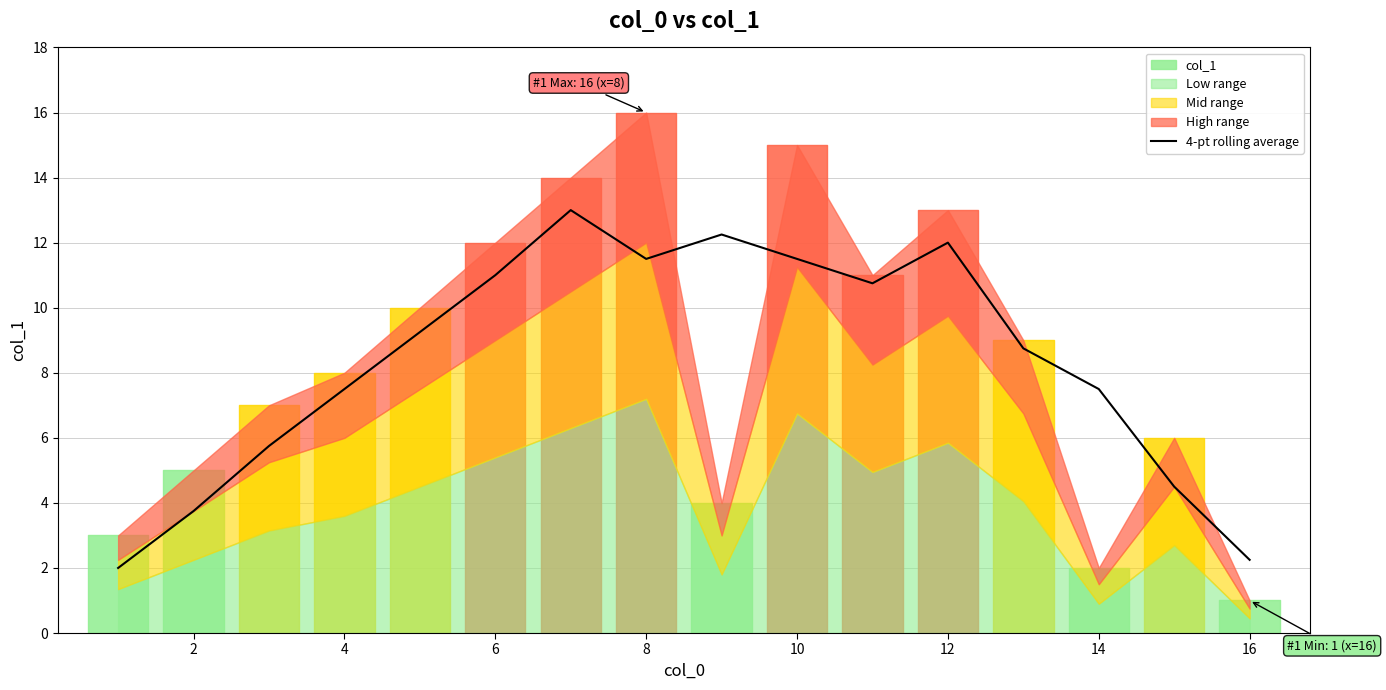

Reading left to right, transcribe all the data shown in this chart.

2.0	3.8	5.8	7.5	9.2	11.0	13.0	11.5	12.2	11.5	10.8	12.0	8.8	7.5	4.5	2.2